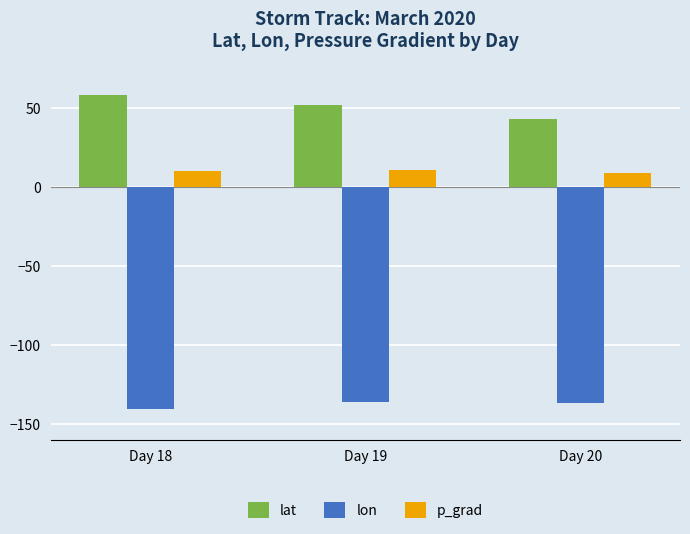

Is the value of lon at Day 20 greater than the value of lat at Day 19?

No